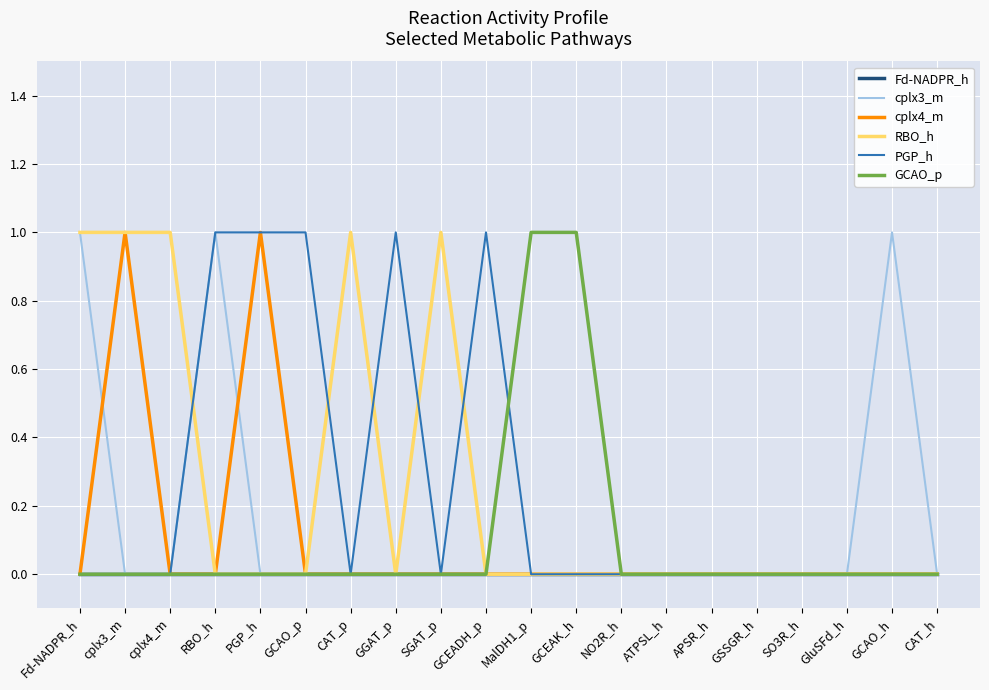

Is it true that cplx3_m equals 0 at MalDH1_p?

True